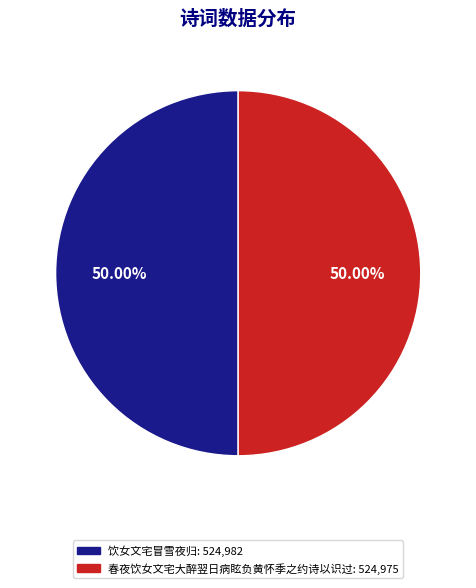

The 饮女文宅冒雪夜归 slice represents 50% of the pie. True or false?

True